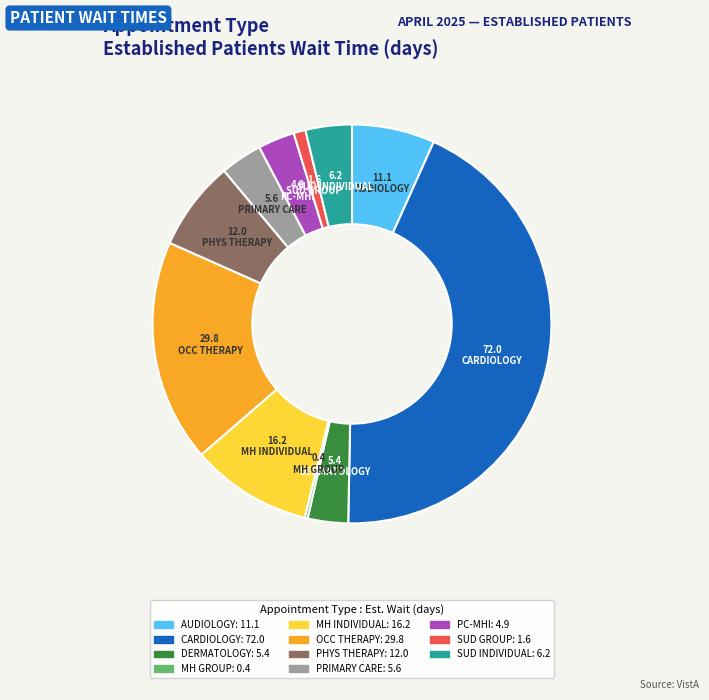

Is there a majority slice in this chart?

No